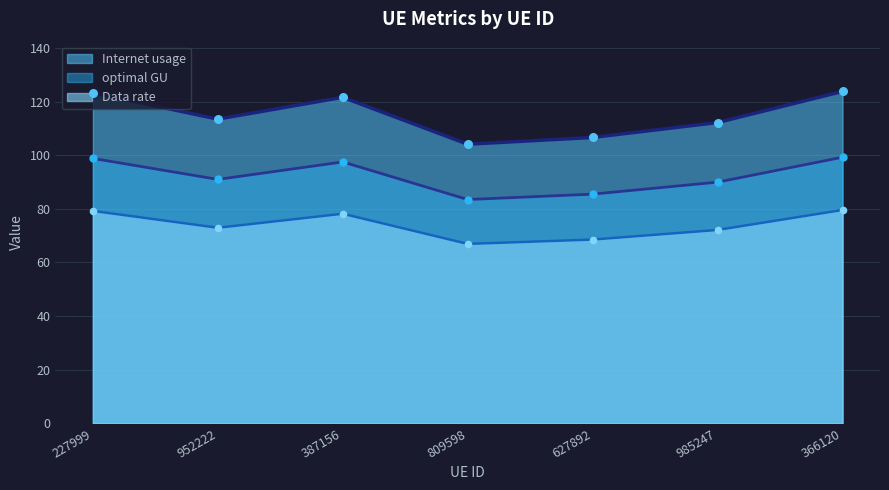

Which series contains the lowest Y value?

Data rate